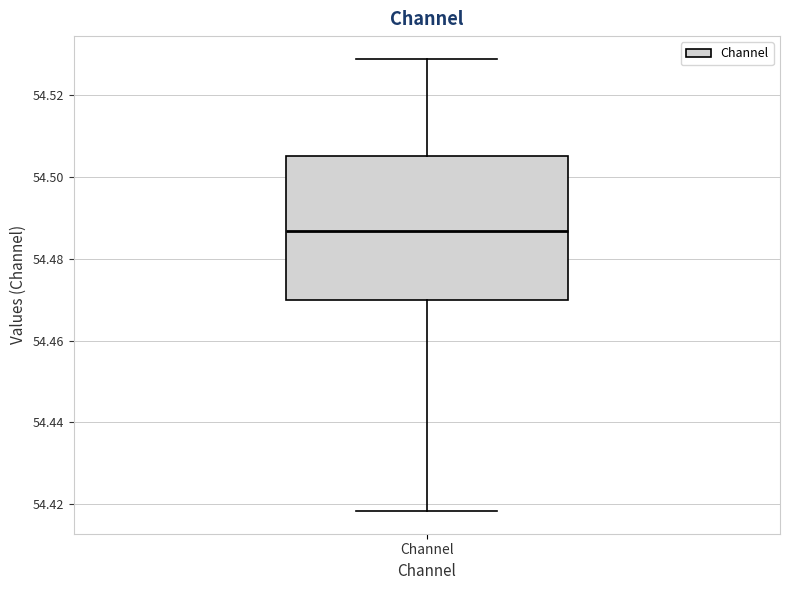

Where is the lower edge of the box for Channel on the y-axis? The values are not printed on the chart, so give them approximately, as read against the axis.

54.470